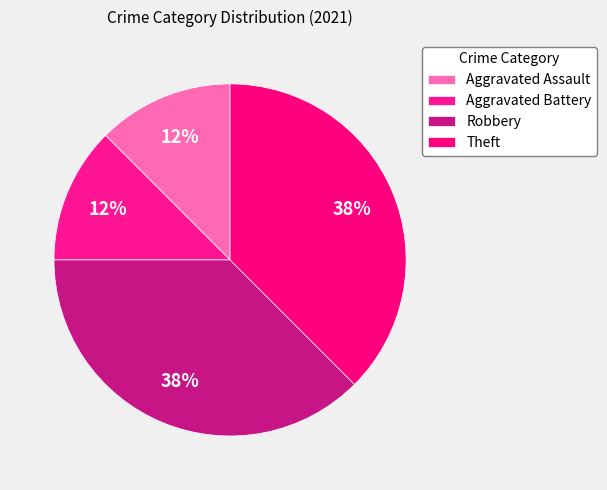

What portion of the pie excludes Aggravated Assault?

87.5%